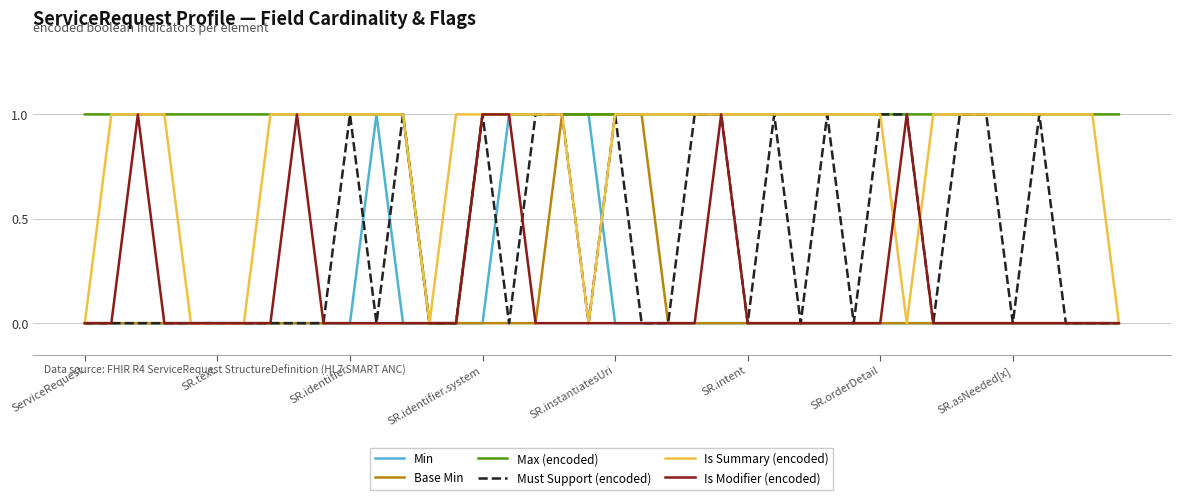

Which series has the largest total across all categories?

Max (encoded)